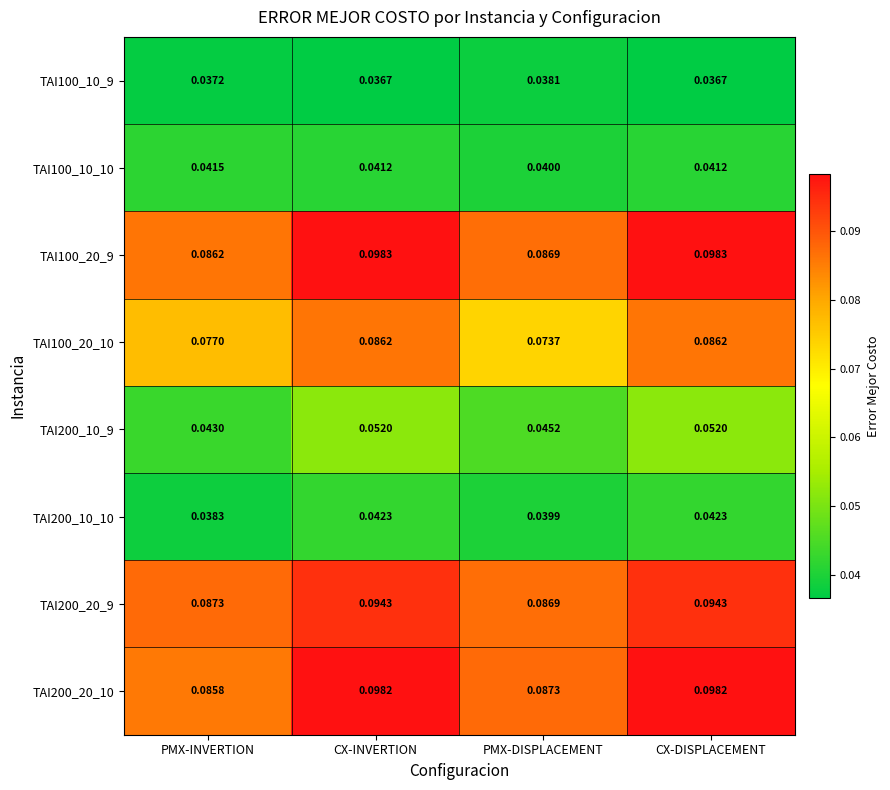

Which category has the lowest value in the TAI200_20_10 series?

PMX-INVERTION